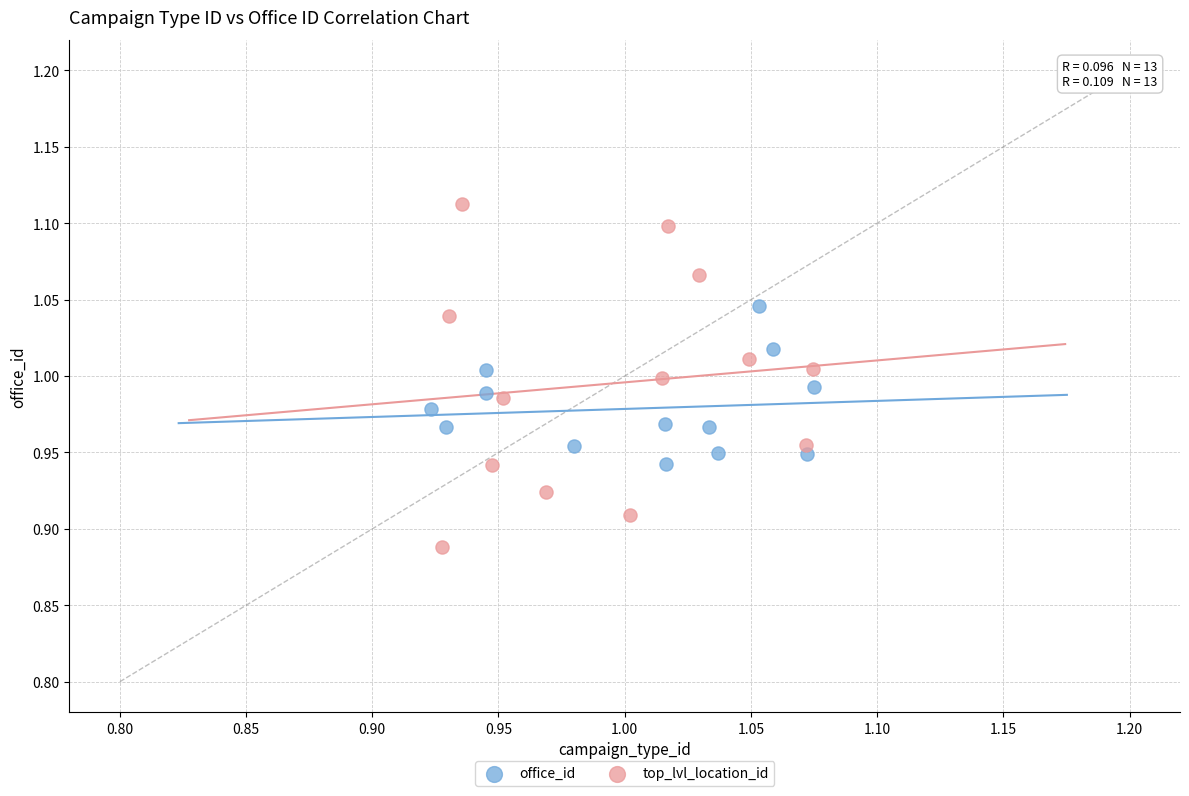

Which series contains the lowest Y value?

top_lvl_location_id